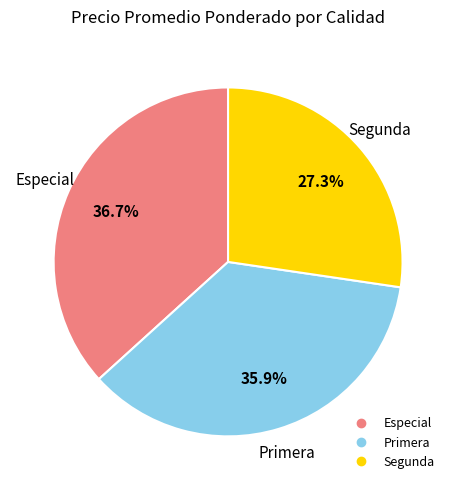

Count the number of slices in the pie.

3